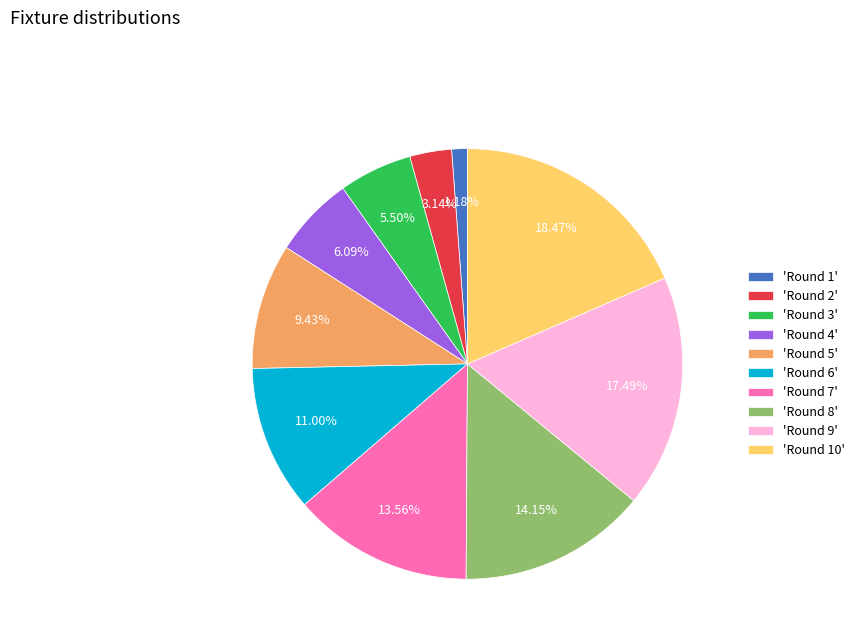

Do 'Round 2' and 'Round 6' together represent more than half of the pie?

No